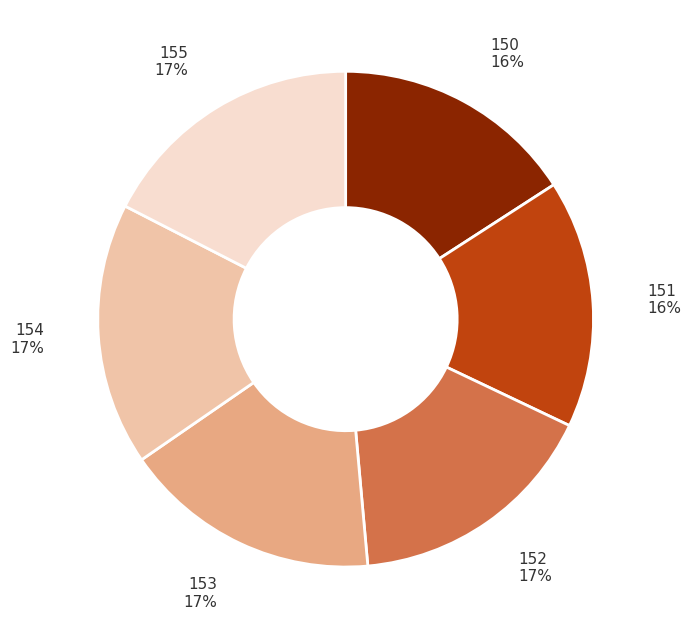

What percentage is the 153 slice, to the nearest percent?

17%